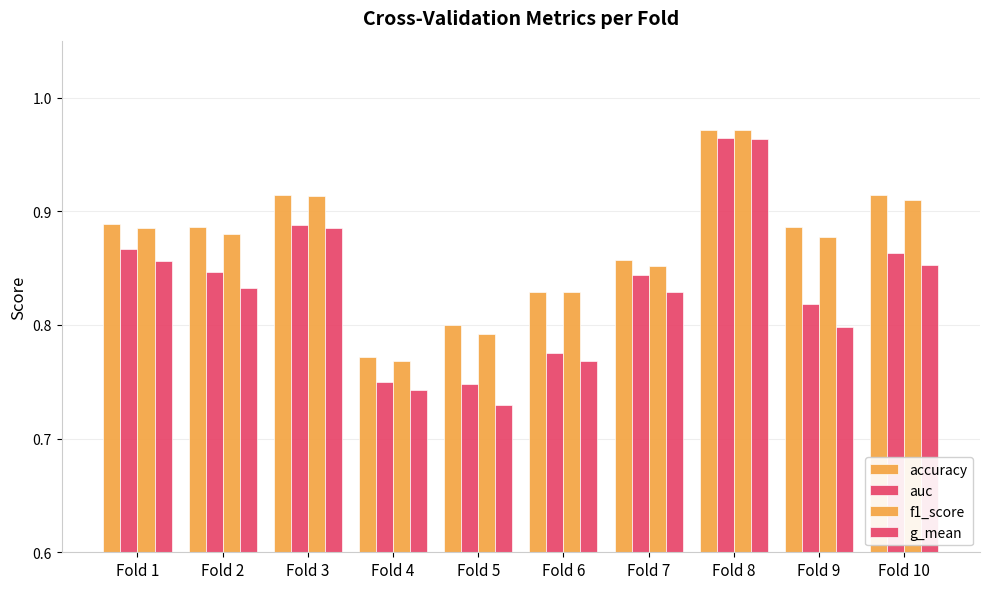

Reading left to right, extract all data points from this chart.

accuracy: 0.9	0.9	0.9	0.8	0.8	0.8	0.9	1.0	0.9	0.9
auc: 0.9	0.8	0.9	0.8	0.7	0.8	0.8	1.0	0.8	0.9
f1_score: 0.9	0.9	0.9	0.8	0.8	0.8	0.9	1.0	0.9	0.9
g_mean: 0.9	0.8	0.9	0.7	0.7	0.8	0.8	1.0	0.8	0.9